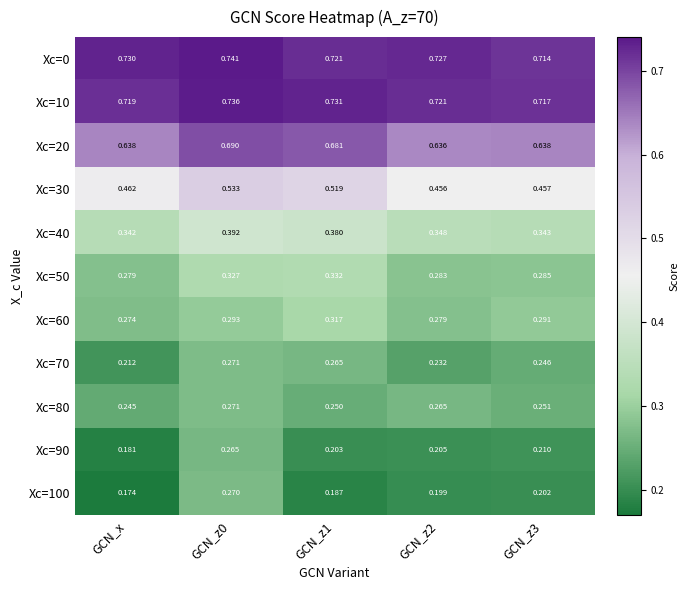

How many distinct data groups are displayed?

11